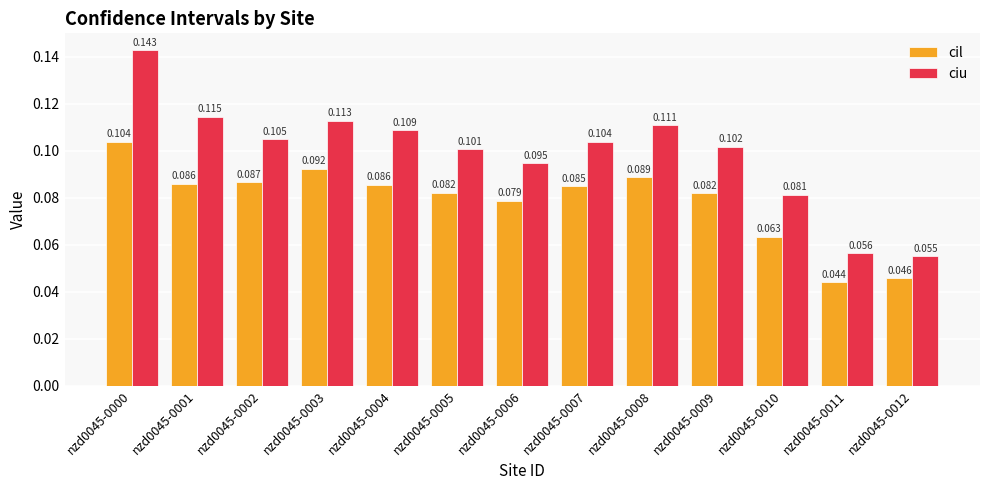

Is the value of ciu at nzd0045-0007 greater than the value of cil at nzd0045-0012?

Yes